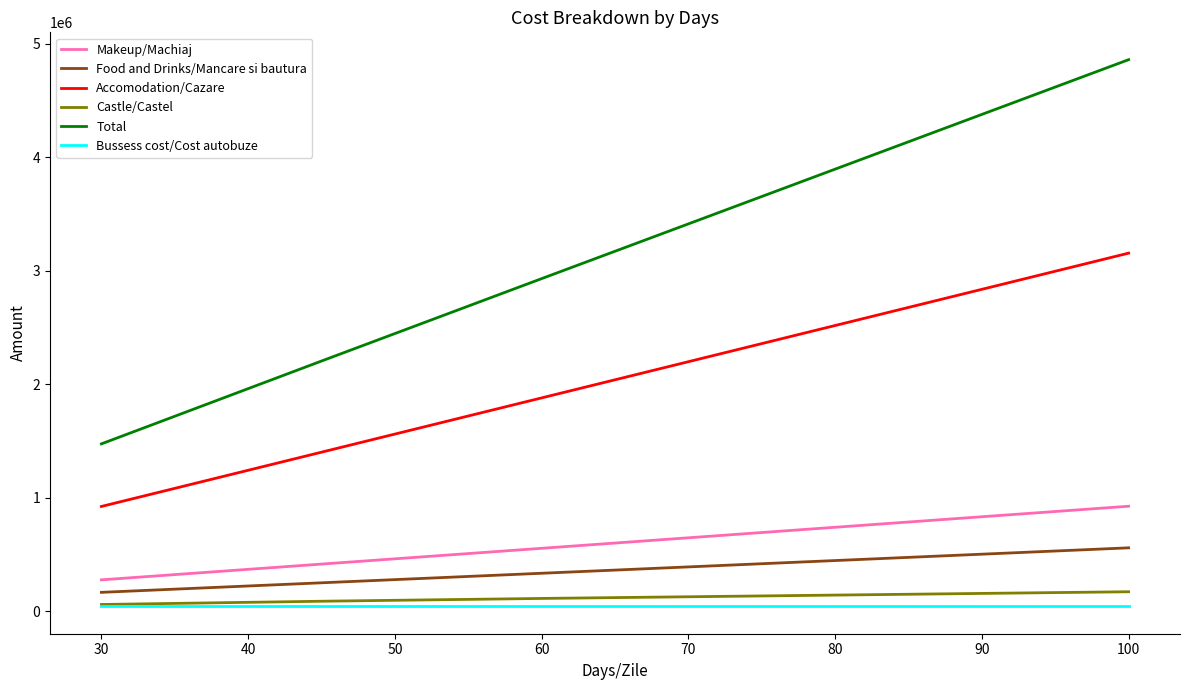

Rank the series by their maximum value, from highest to lowest.

Total, Accomodation/Cazare, Makeup/Machiaj, Food and Drinks/Mancare si bautura, Castle/Castel, Bussess cost/Cost autobuze